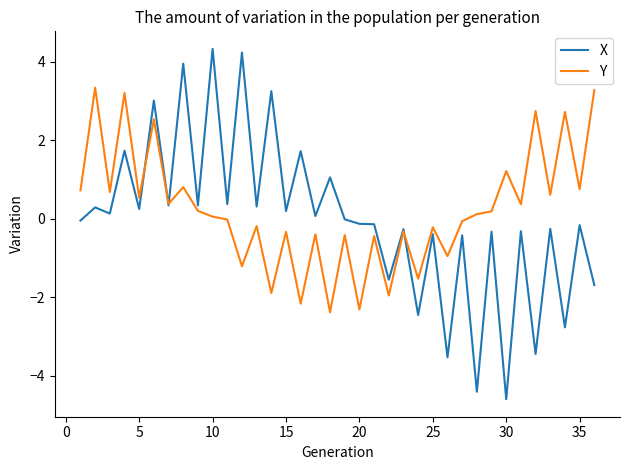

Which series has the widest spread of values?

X